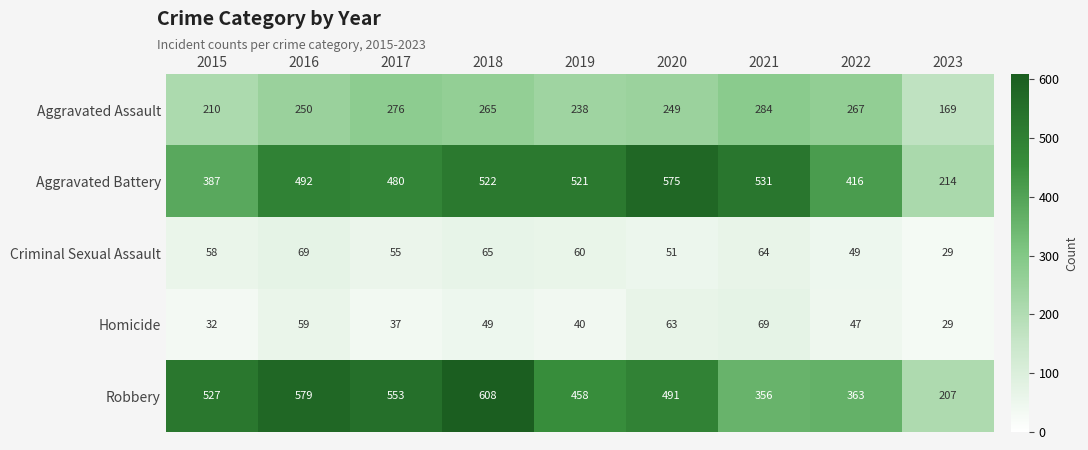

At which label is Criminal Sexual Assault closest to 49?

2022